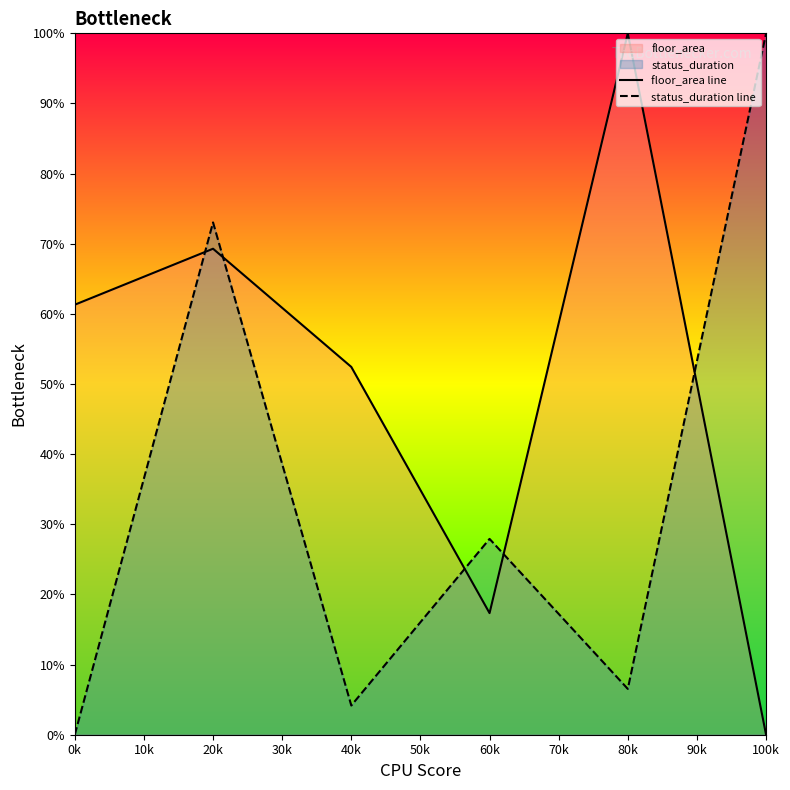

Rank the series at 20k from lowest to highest value.

floor_area line, status_duration line